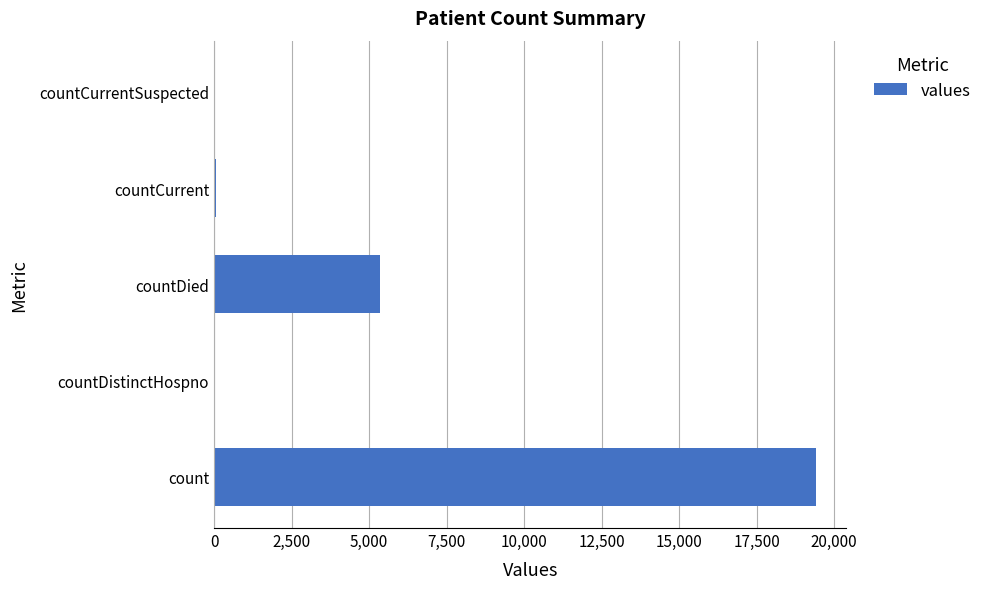

The value at countCurrentSuspected is 0. True or false?

True